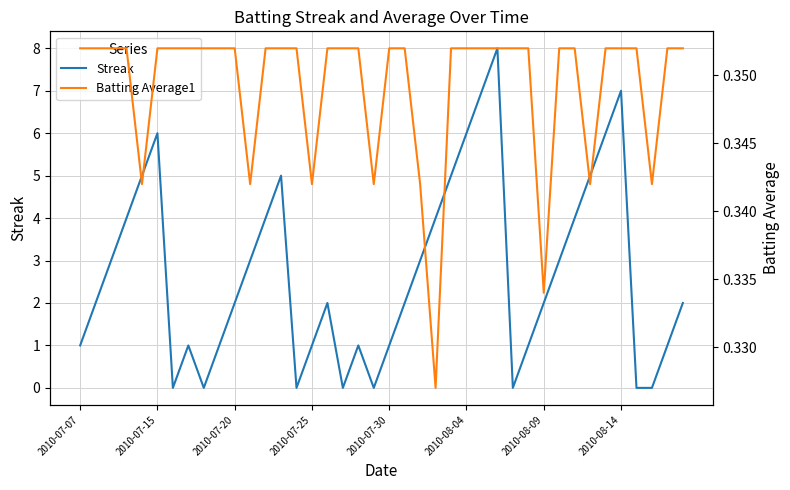

Rank the series at 2010-07-30 from highest to lowest value.

Streak, Batting Average1